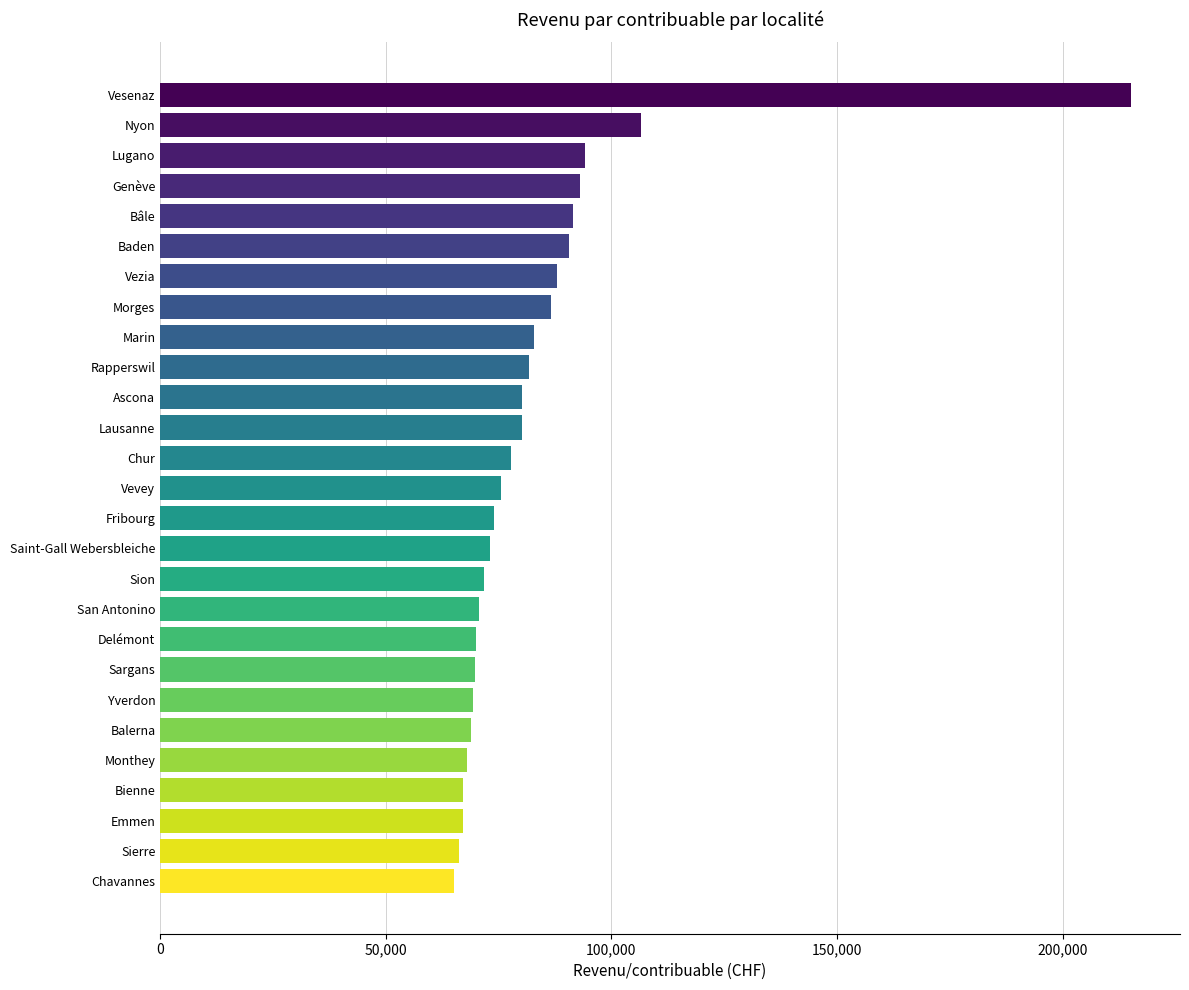

What is the sum of all values?

2244613.9